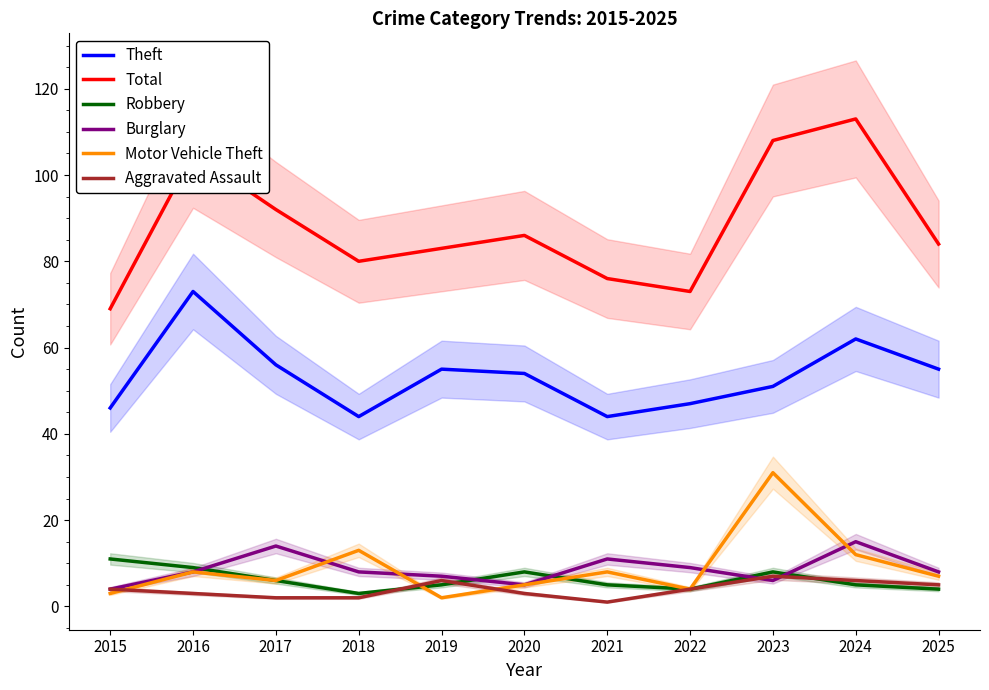

What is the value of the Robbery point at the 9th from the left?

8